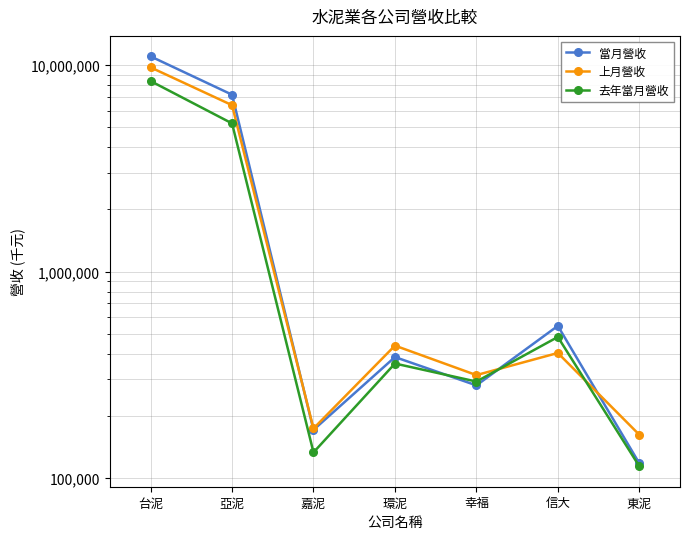

Does the chart display data point markers on the line(s)?

Yes